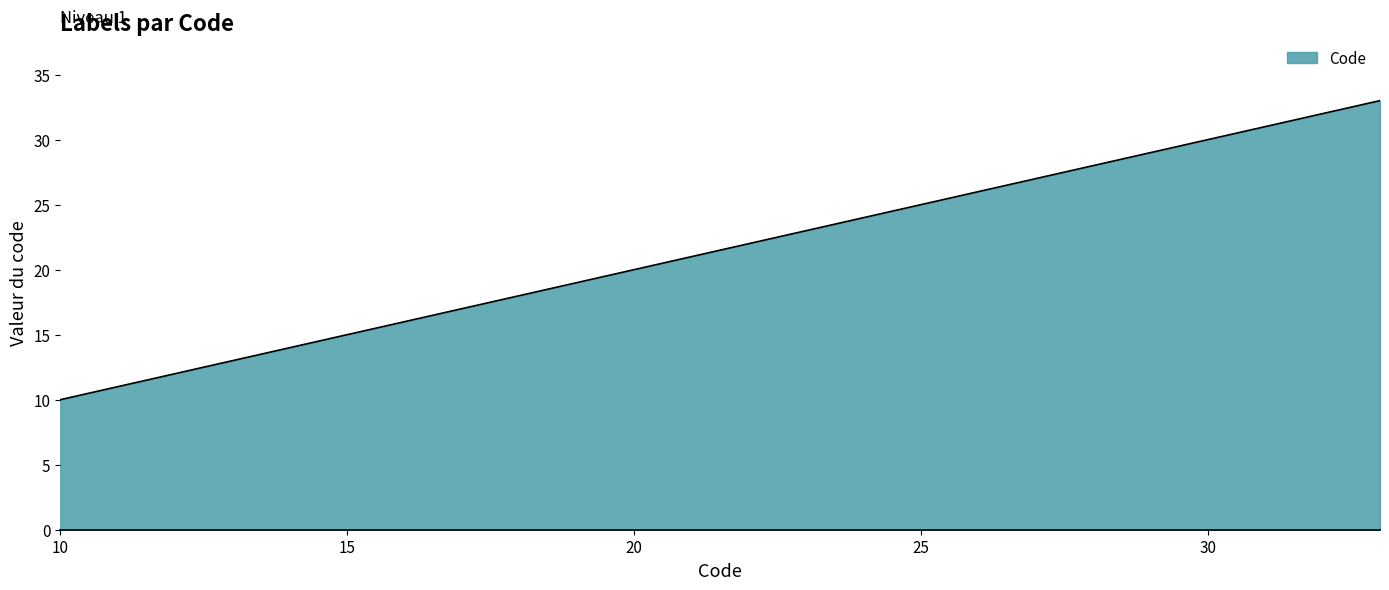

What is the maximum value shown in the chart?

33